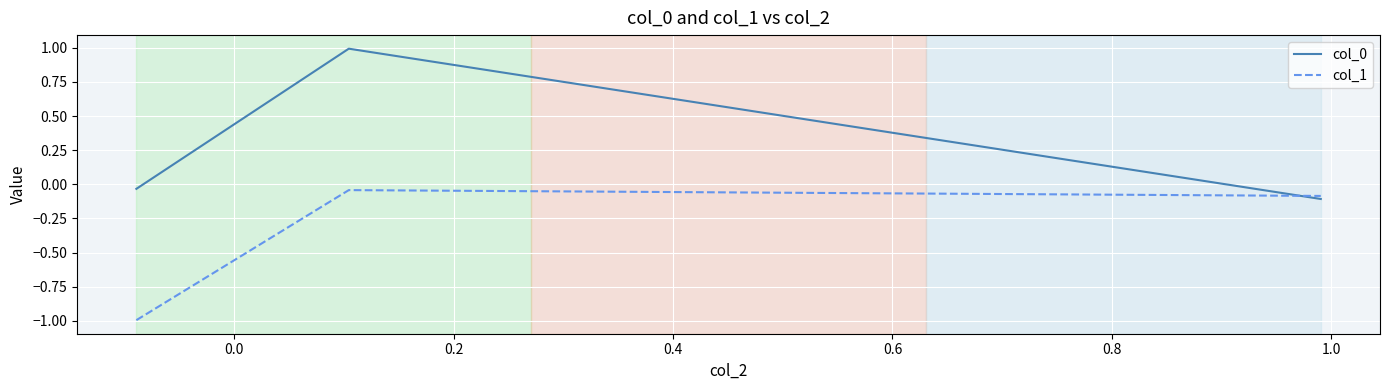

At how many categories does at least one series exceed 0?

1